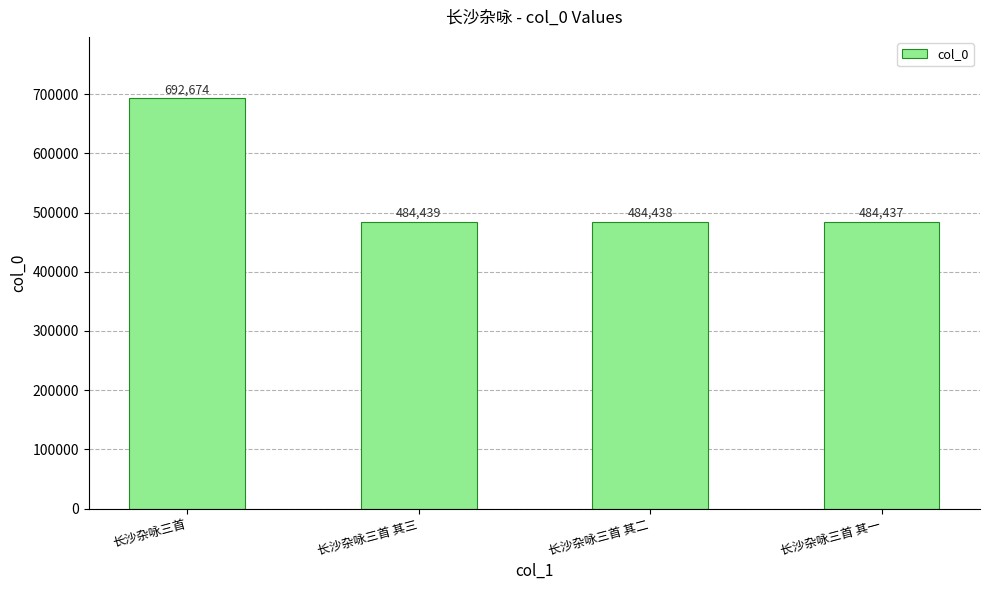

Reading left to right, extract all data points from this chart.

长沙杂咏三首=692674	长沙杂咏三首 其三=484439	长沙杂咏三首 其二=484438	长沙杂咏三首 其一=484437